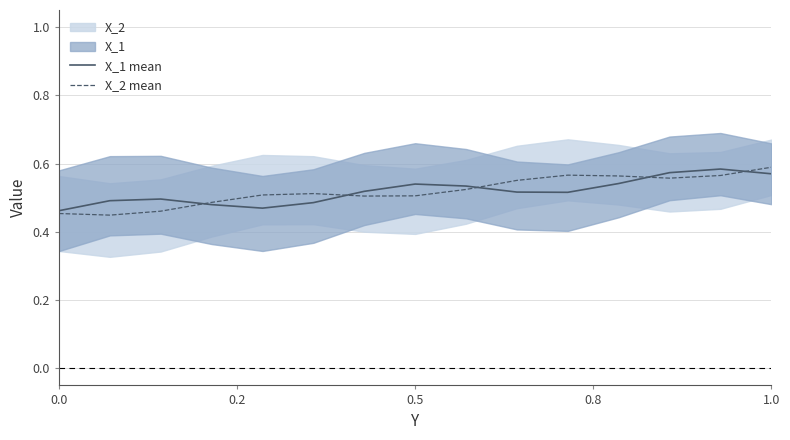

How many times do X_2 mean and X_1 mean cross each other?

5